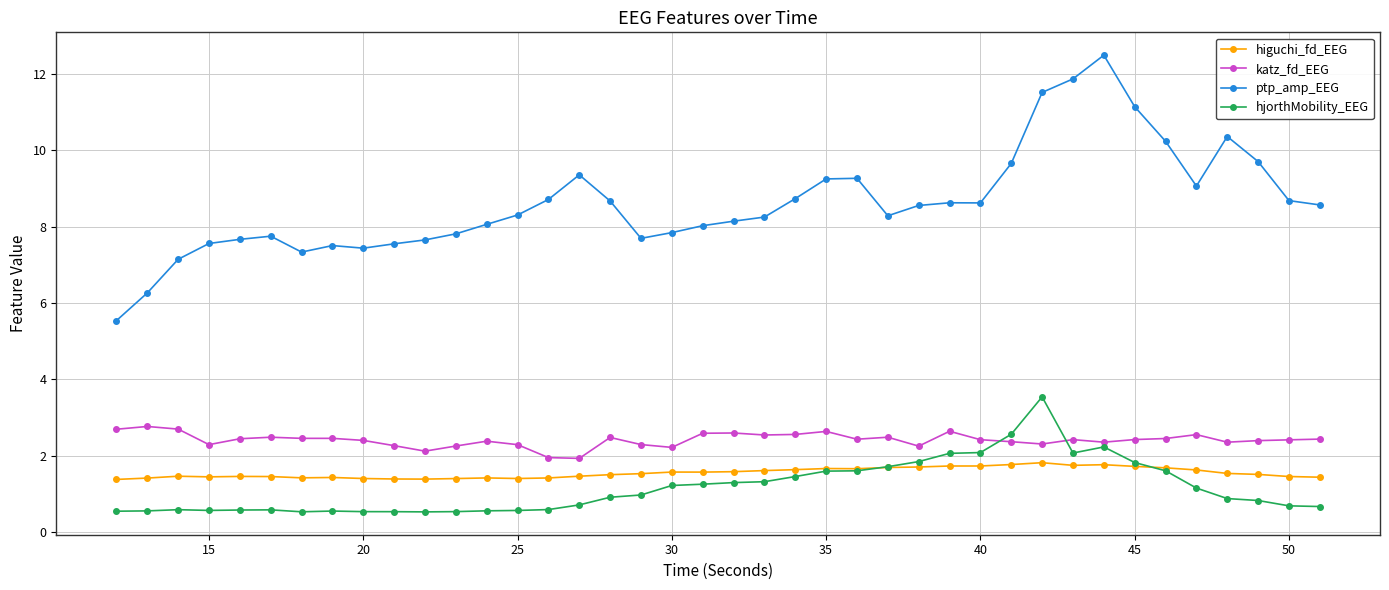

What is the value of the higuchi_fd_EEG point at the 2nd from the left?

1.4